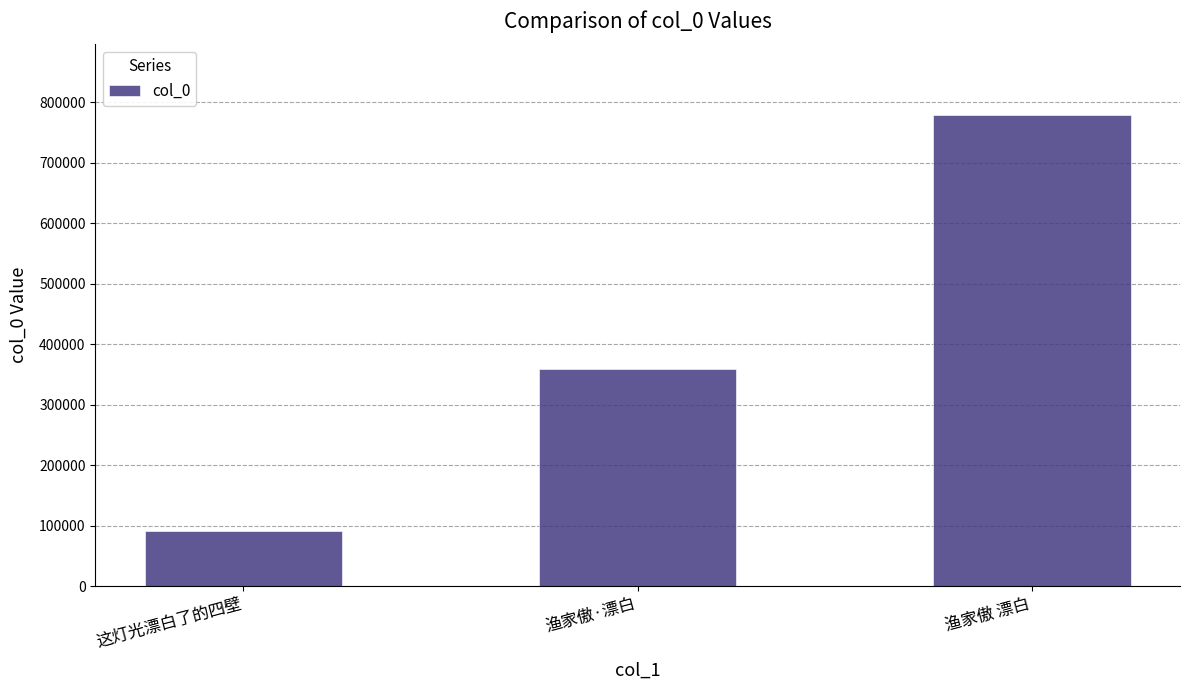

Are the bars grouped side by side (vs. stacked)?

No